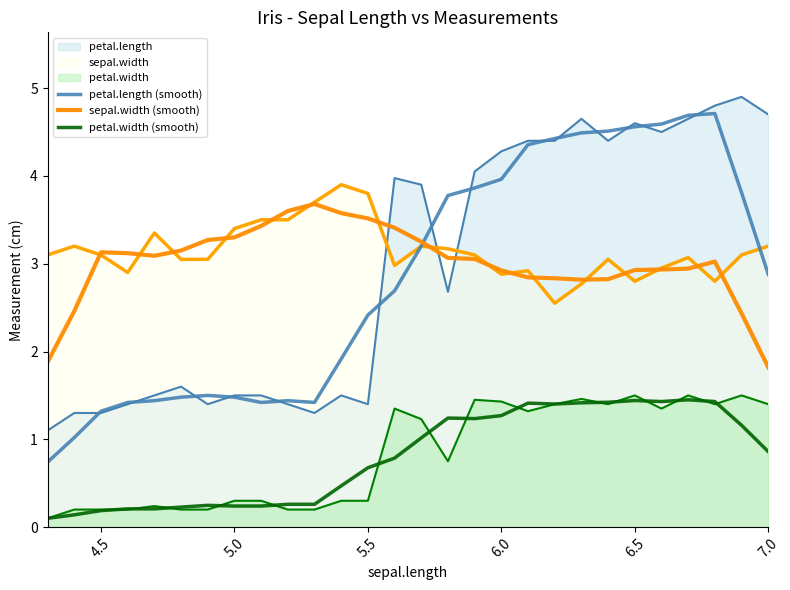

How many data points does each series have?

28